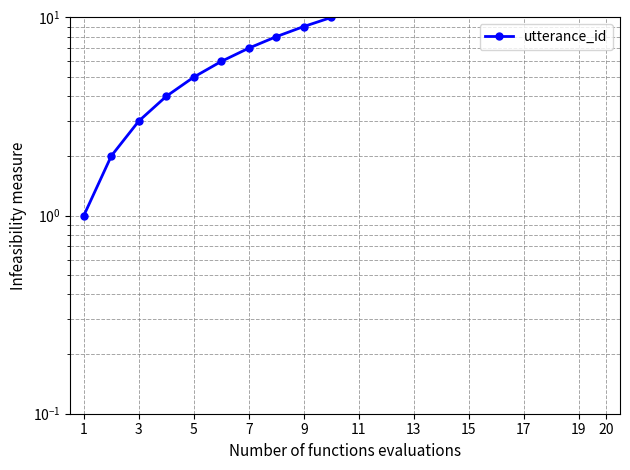

How many values are below 11?

10